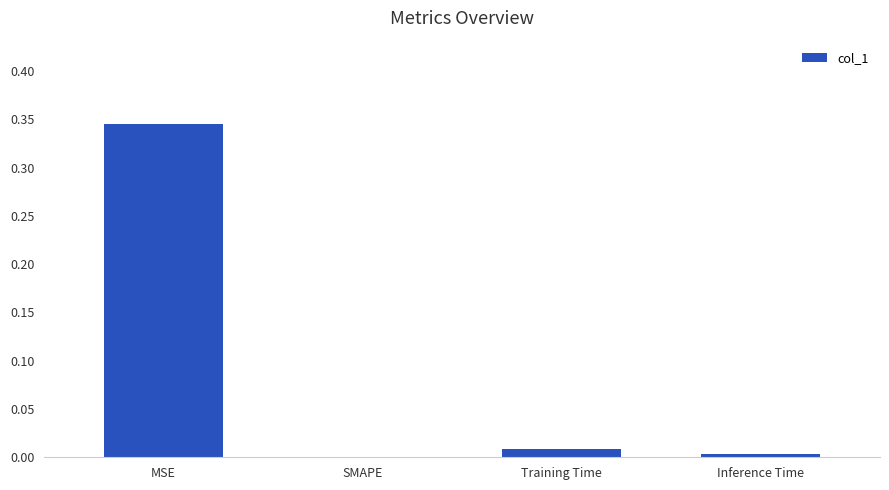

Which category has the highest value across all series?

MSE